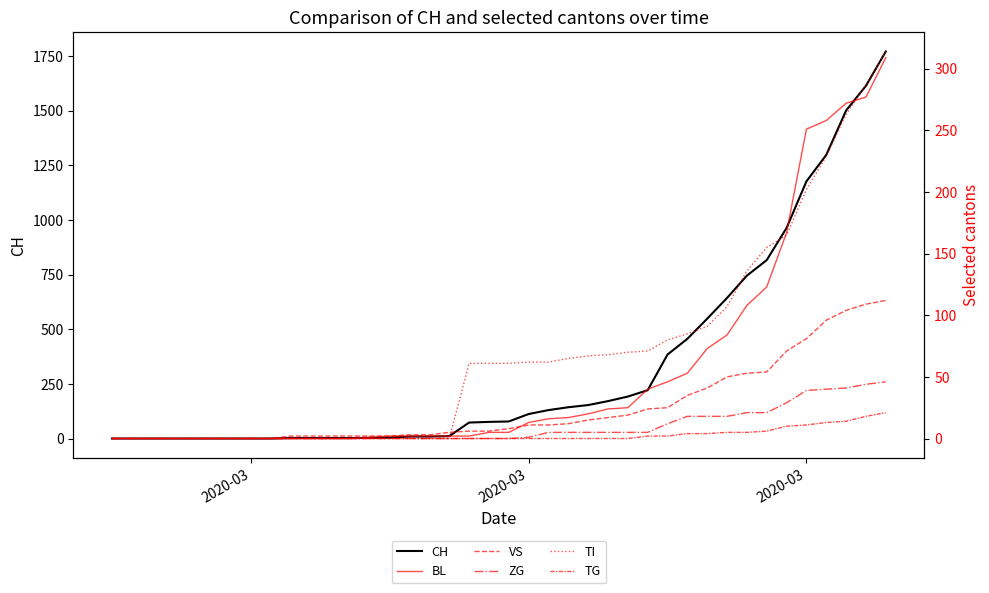

Which series has the largest range (max minus min)?

CH